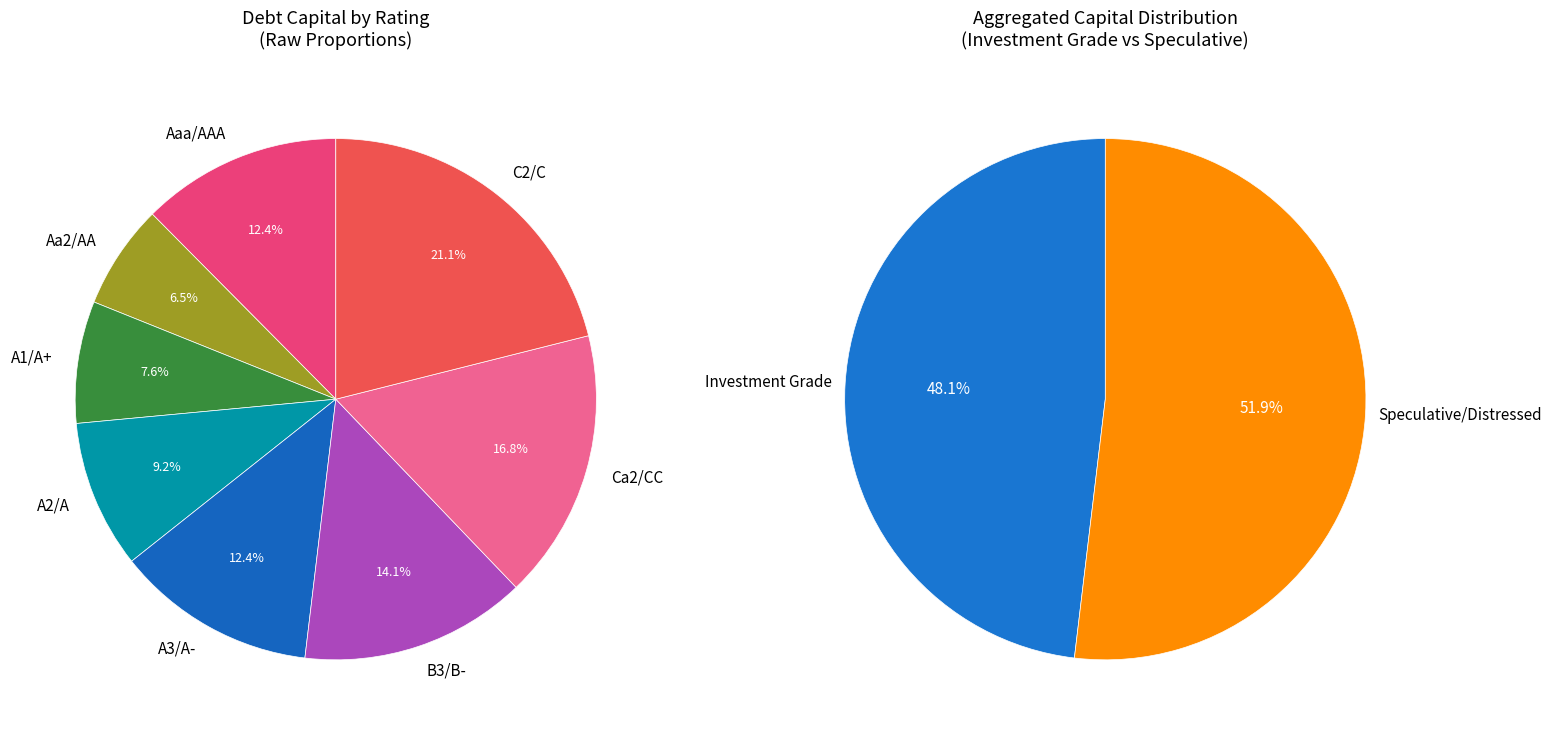

Count the number of slices in the pie.

8